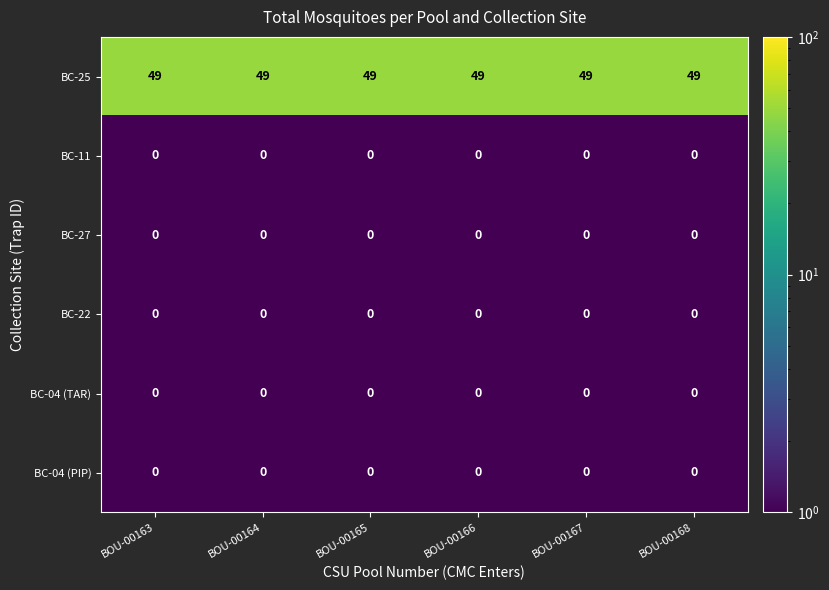

What is the difference between the highest and lowest values at BOU-00166?

49